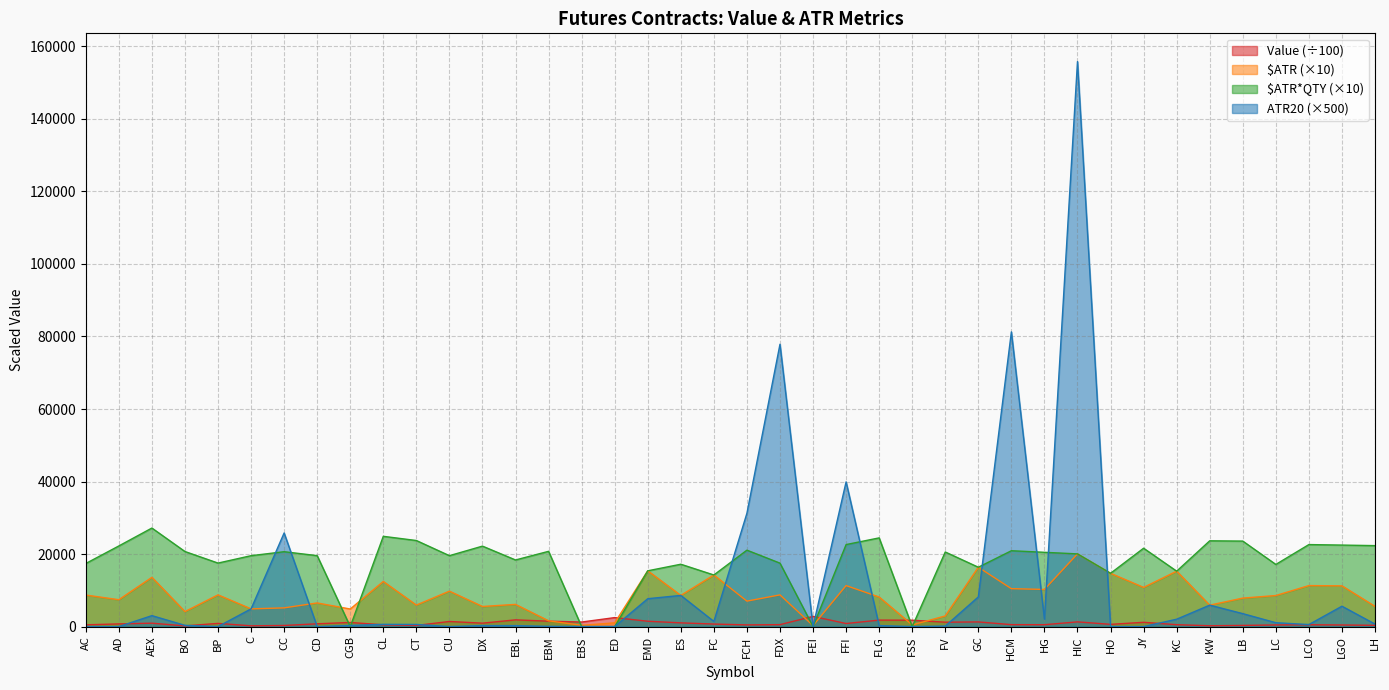

What is the sum of all $ATR values?

332357.9